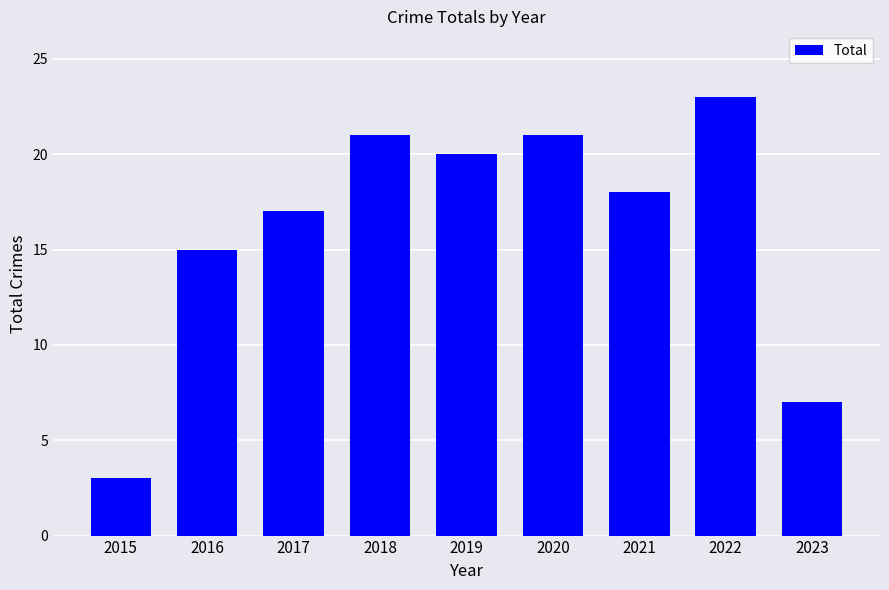

What is the change in value from 2015 to 2016?

+12